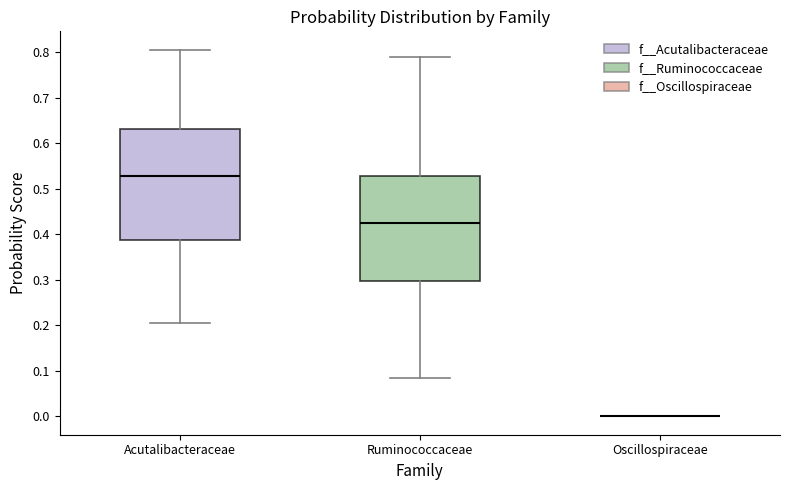

Comparing the boxes themselves (not the whiskers), which one is the tallest?

Acutalibacteraceae